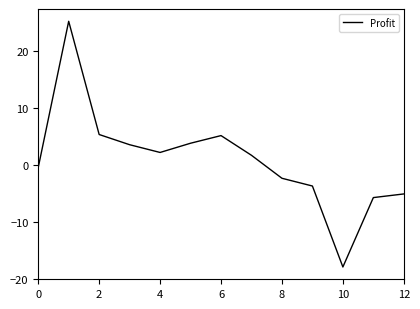

What is the smallest value displayed?

-17.9